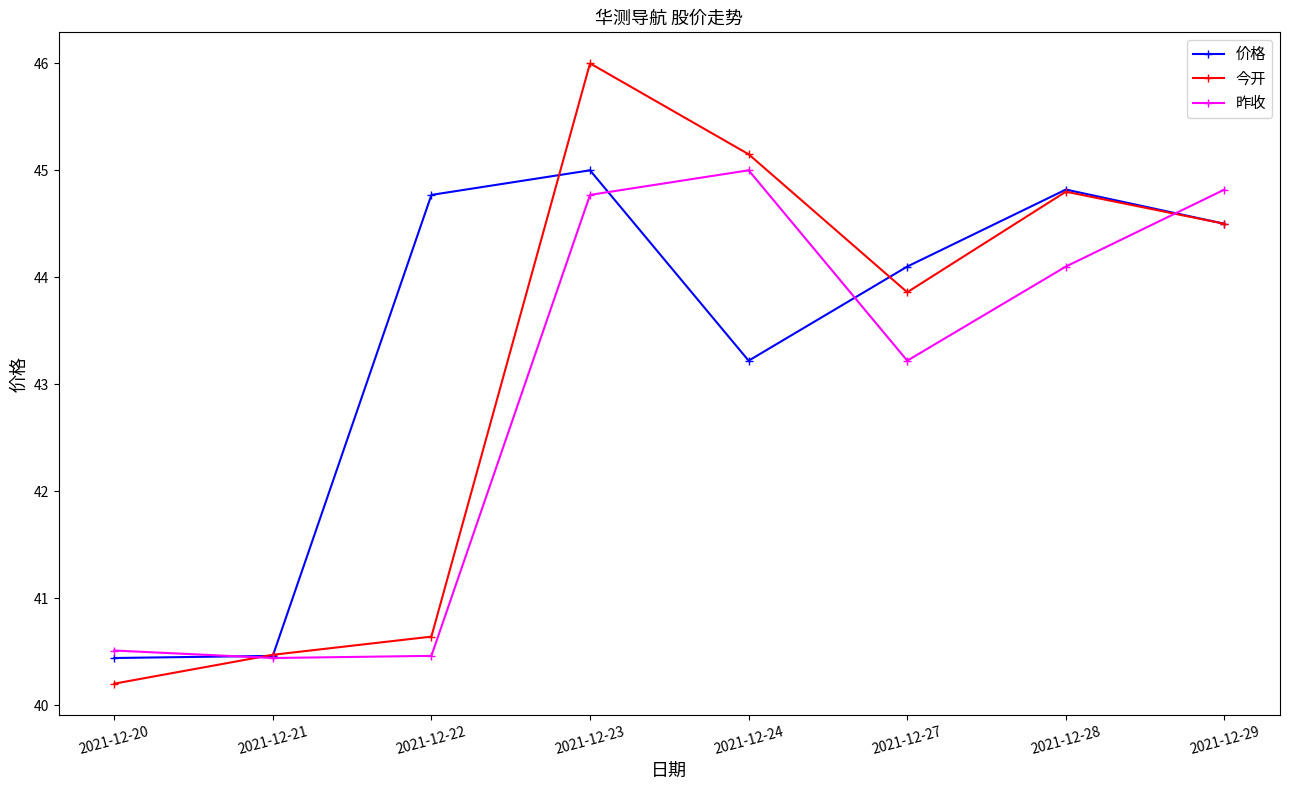

Is it true that 价格 equals 40.5 at 2021-12-21?

True